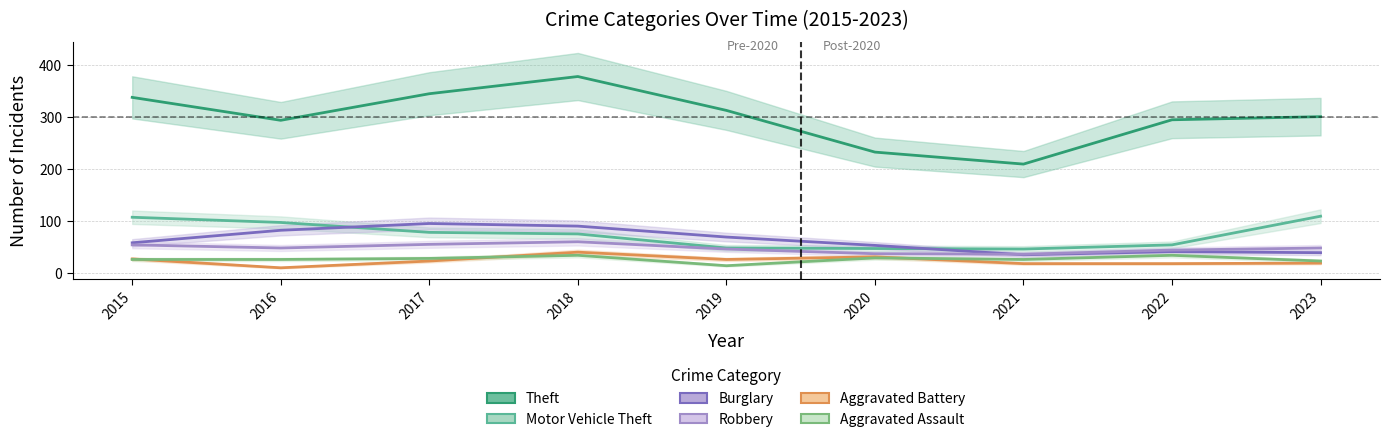

What are all the series names shown in the legend?

Theft, Motor Vehicle Theft, Burglary, Robbery, Aggravated Battery, Aggravated Assault